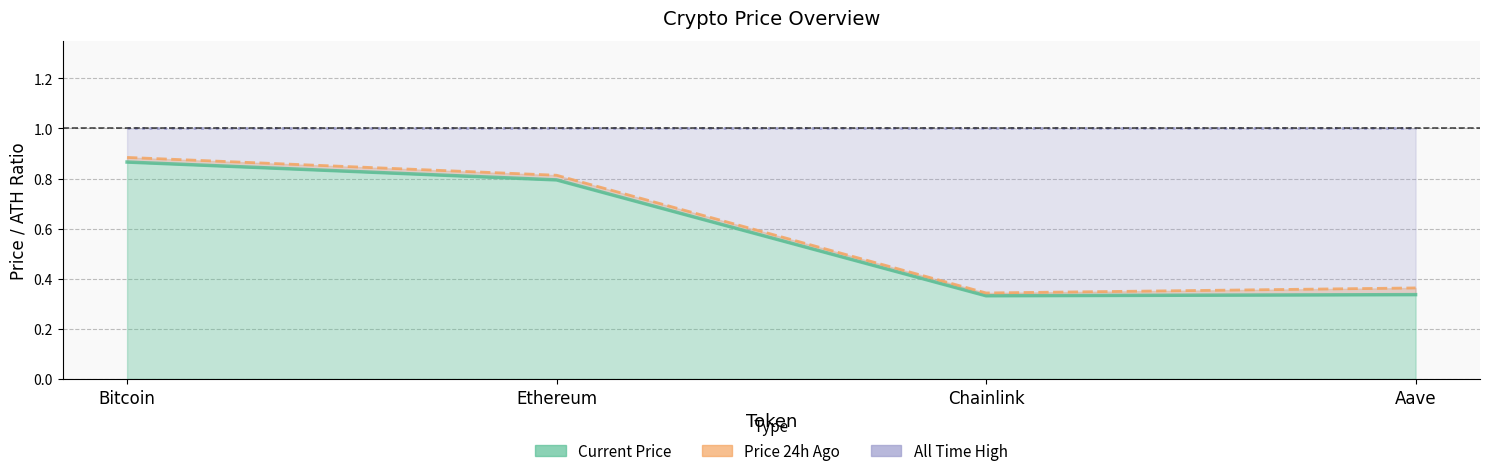

What is the average value of the All Time High series?

1.0